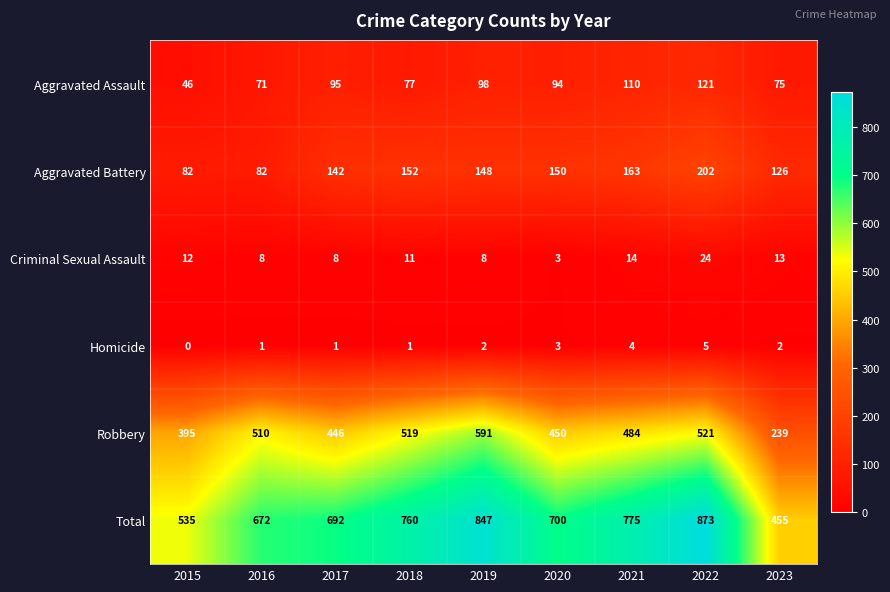

What is the sum of the Aggravated Battery values at 2023 and 2017?

268